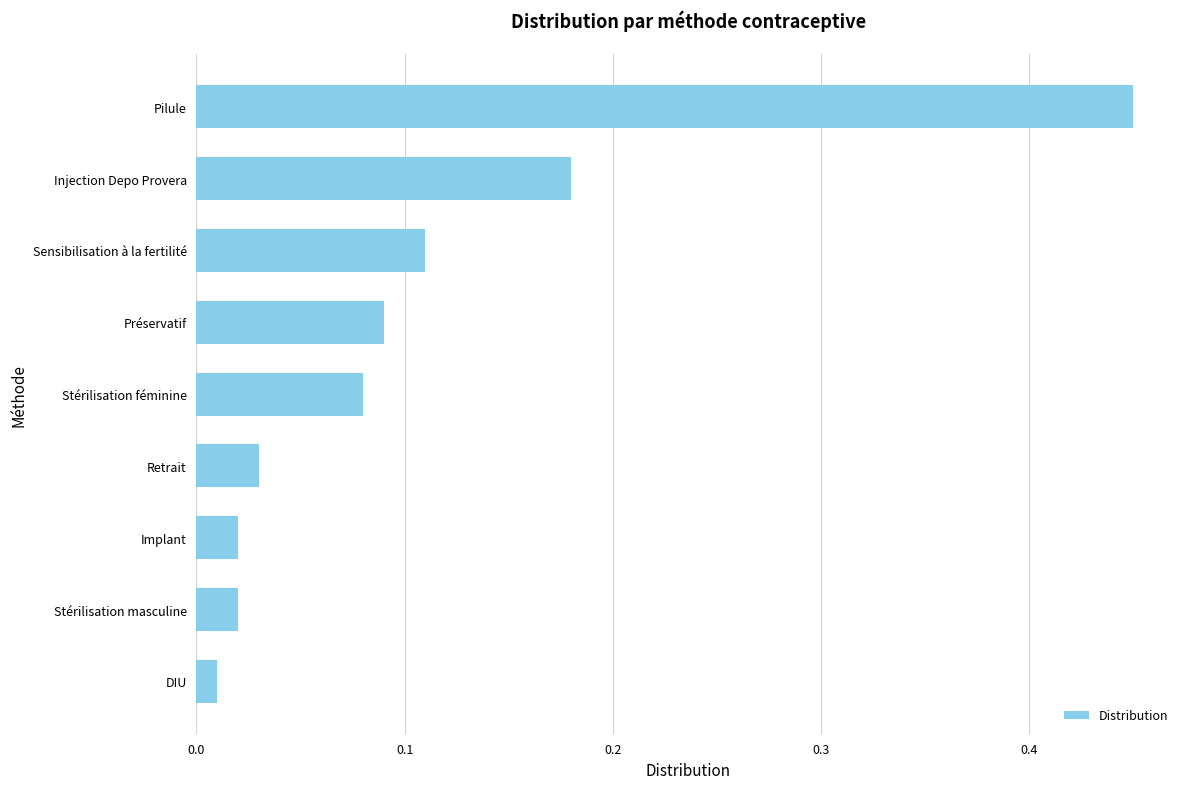

What is the sum of the values at Injection Depo Provera and Pilule?

0.6